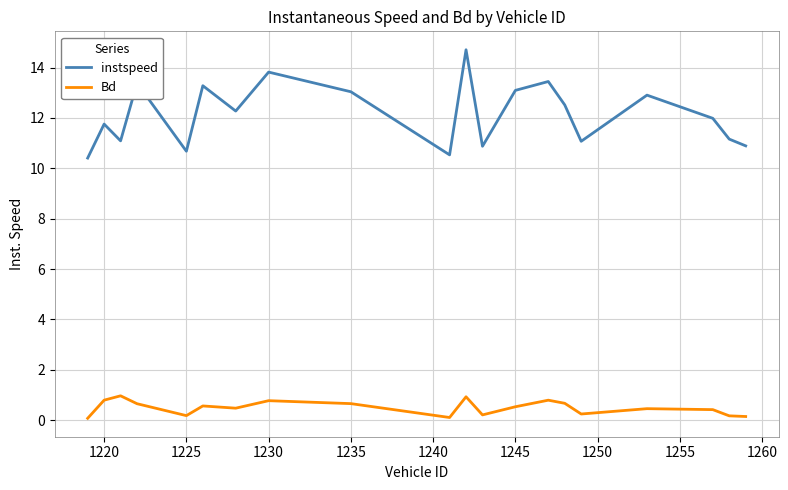

What is the greatest value displayed?

14.7